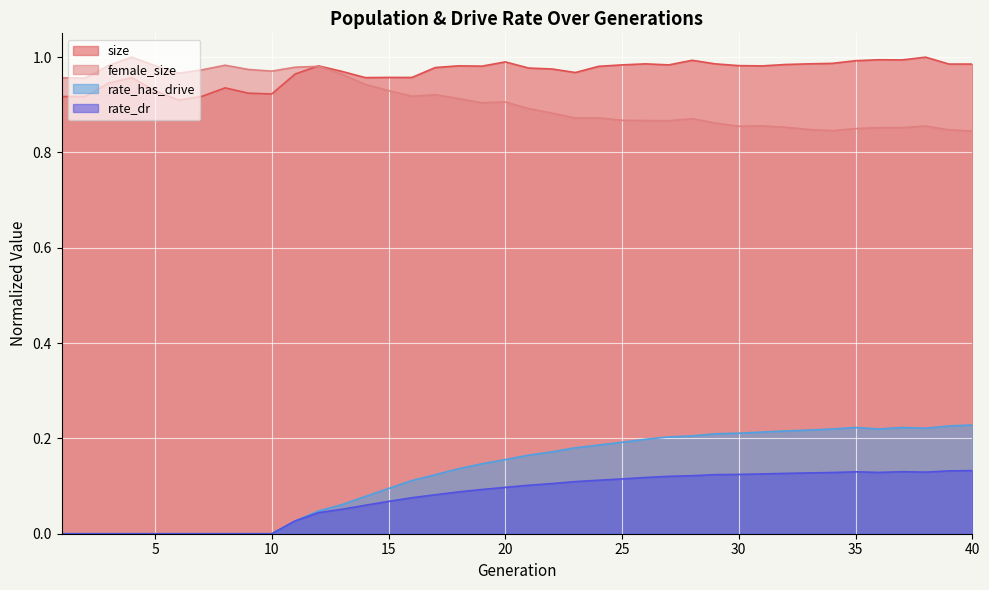

What is the sum of all female_size values?

36.3